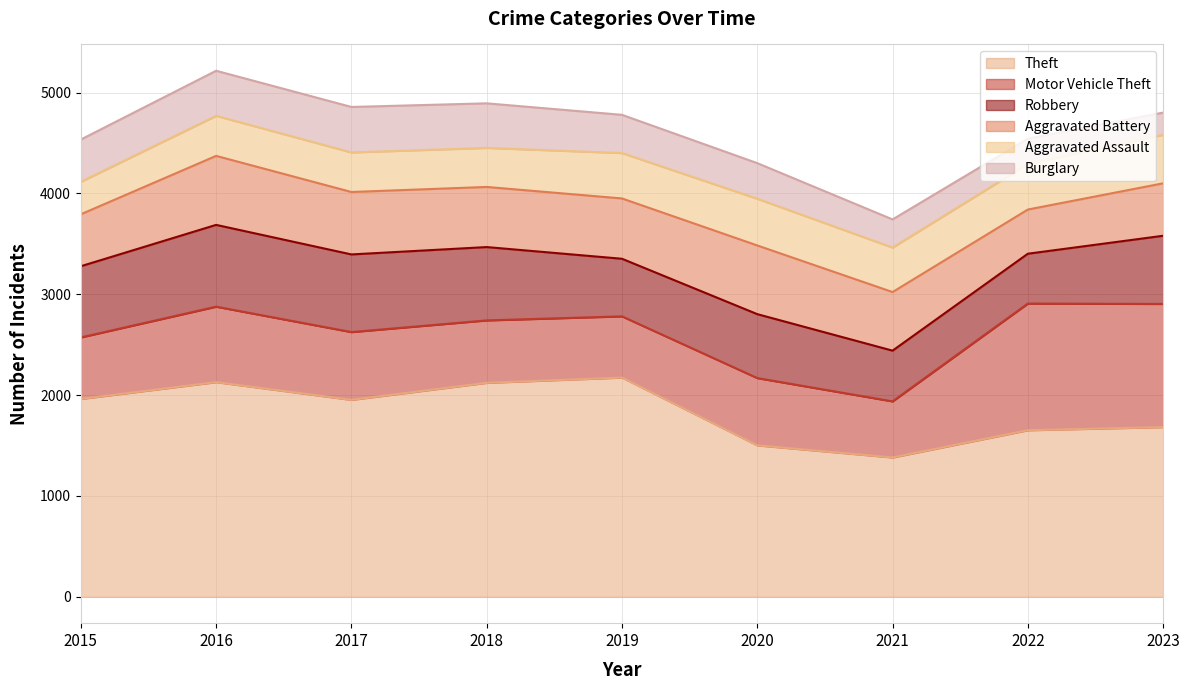

True or false: Burglary and Motor Vehicle Theft cross at least once.

False